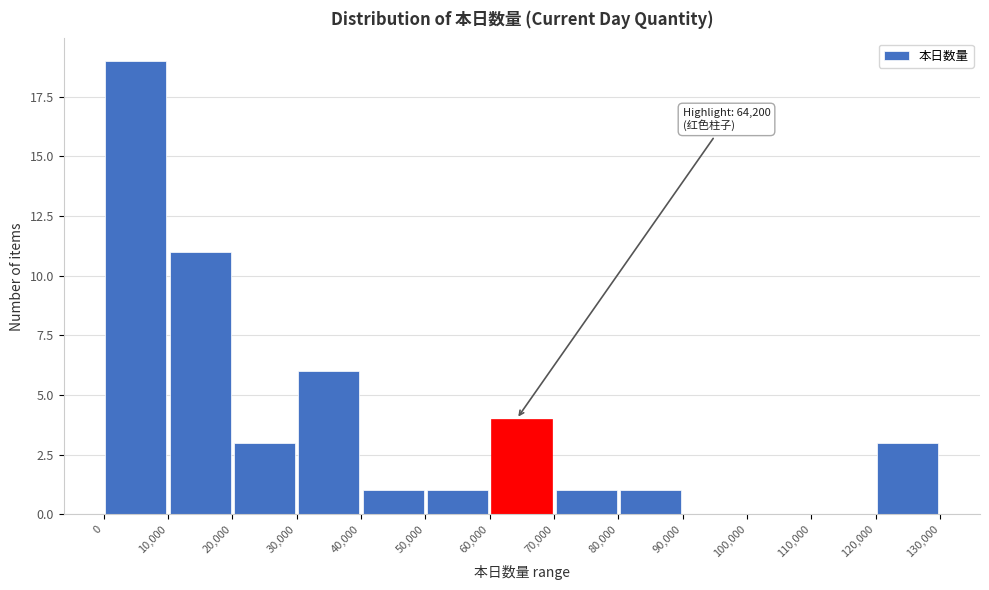

Which range on the x-axis has the tallest bar?

0 to 10,000